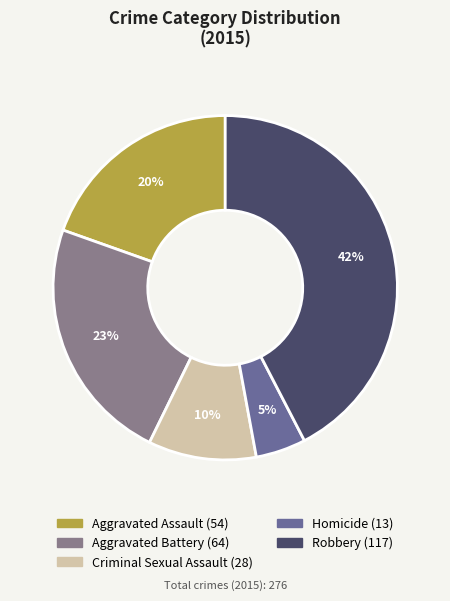

Combined, do Criminal Sexual Assault and Aggravated Battery account for over 50%?

No